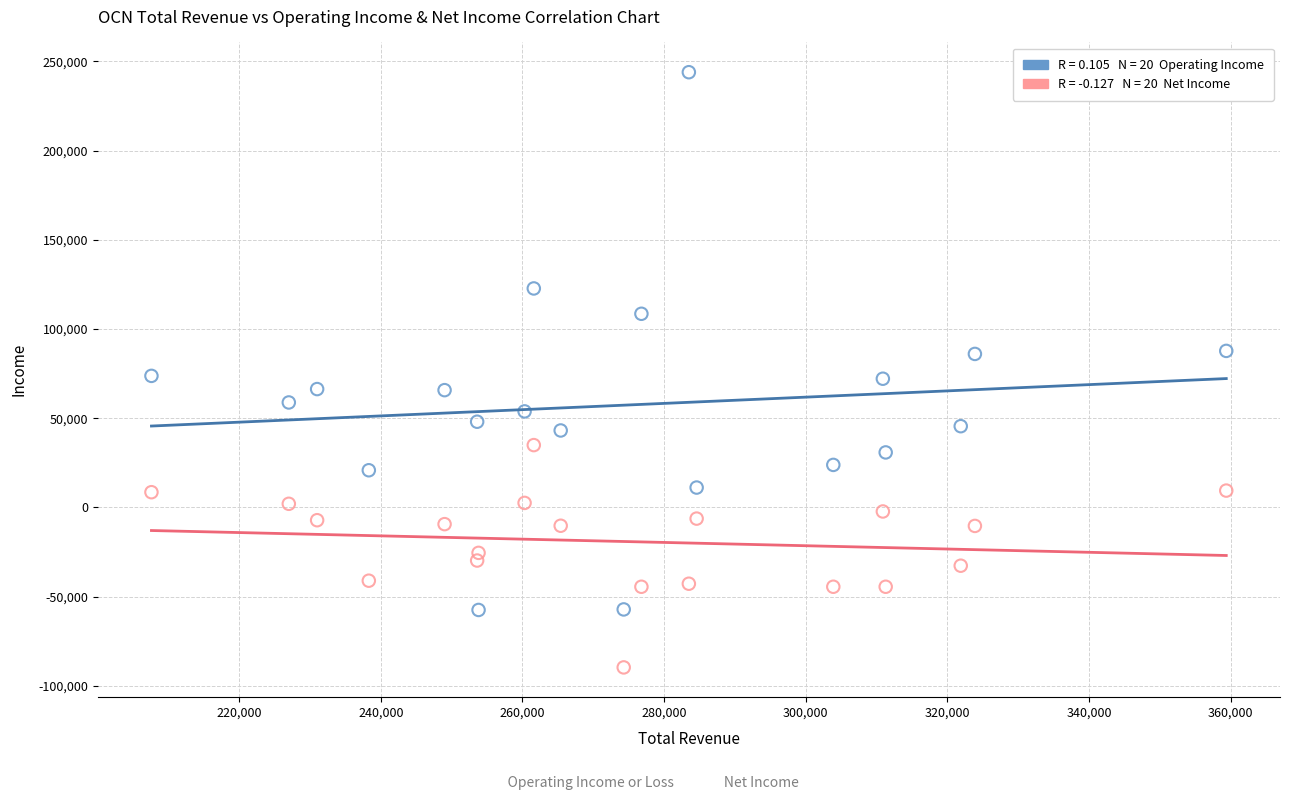

Across all data points, what is the range of Y values (max minus min)?

333600